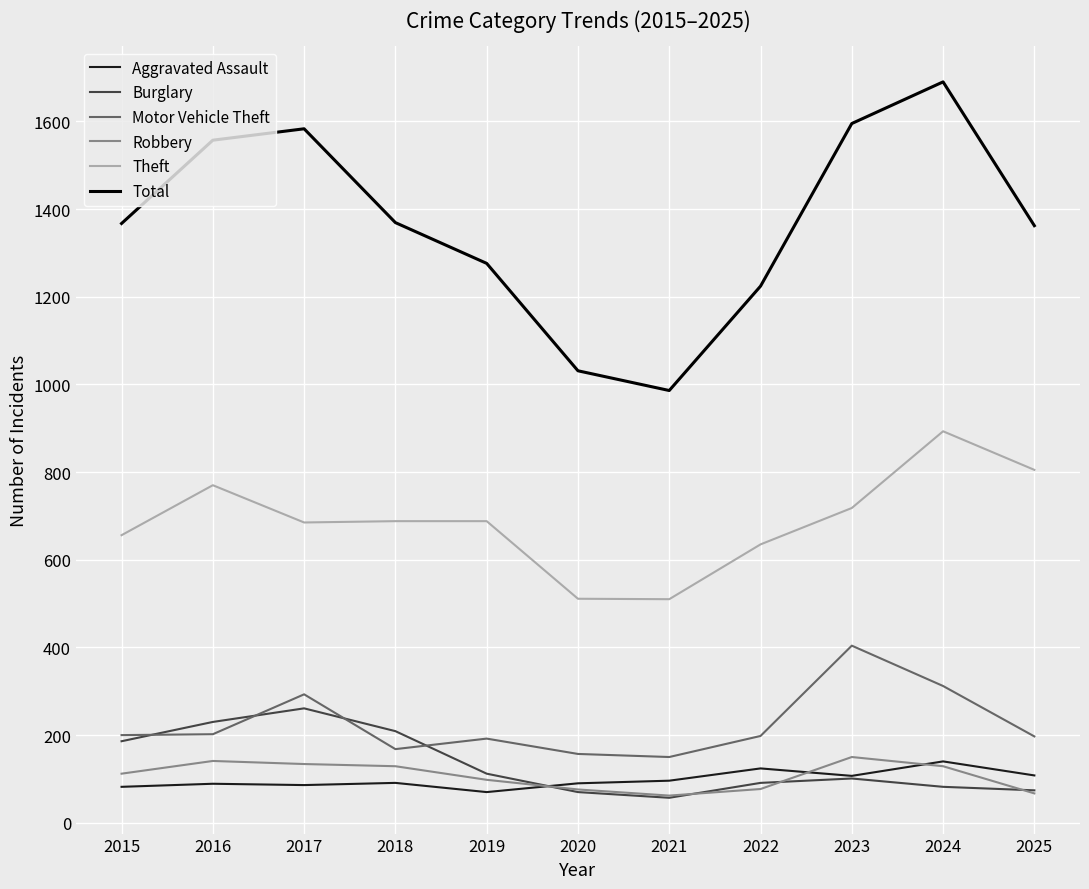

In Total, how many points are higher than both neighbors (excluding endpoints)?

2